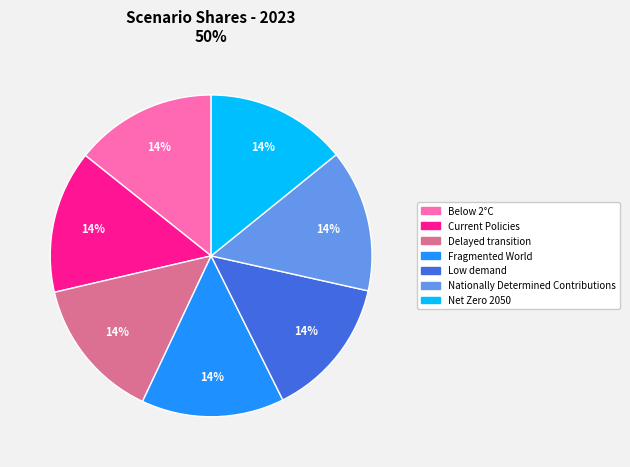

To the nearest percent, what percentage of the pie is Current Policies?

14%